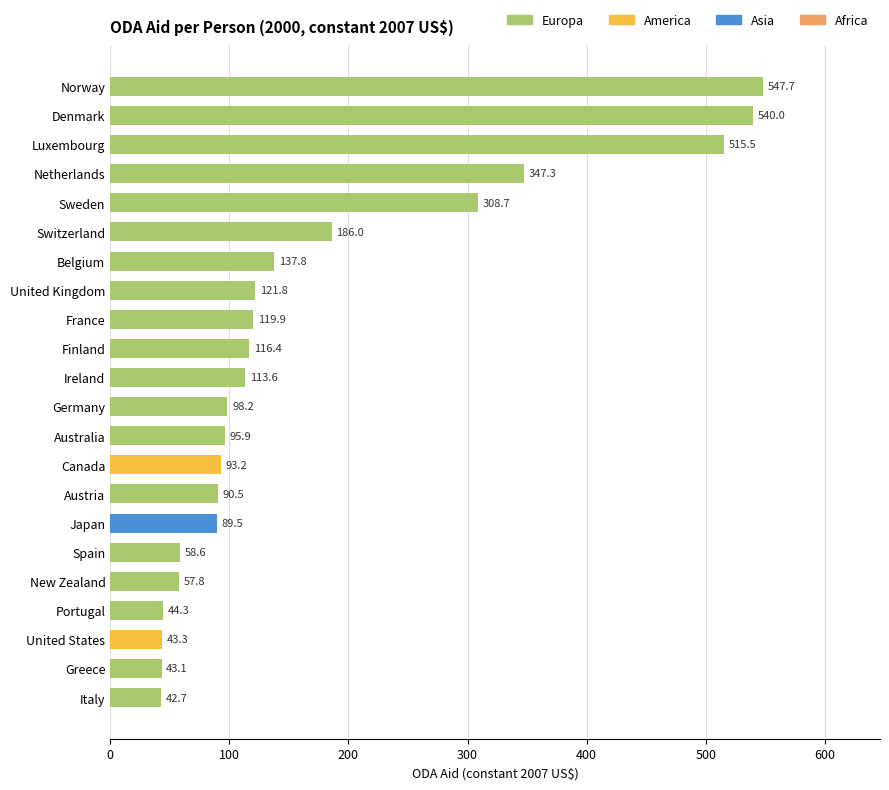

Rank the categories by value from lowest to highest.

Italy, Greece, United States, Portugal, New Zealand, Spain, Japan, Austria, Canada, Australia, Germany, Ireland, Finland, France, United Kingdom, Belgium, Switzerland, Sweden, Netherlands, Luxembourg, Denmark, Norway